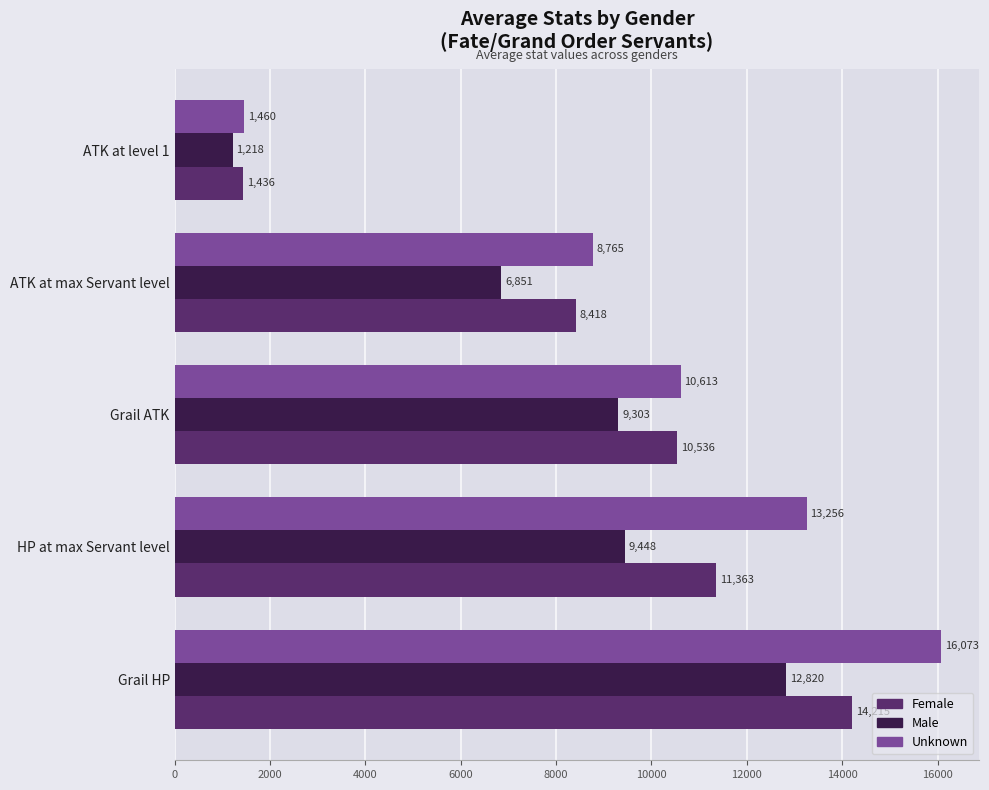

Which series has the largest range (max minus min)?

Unknown